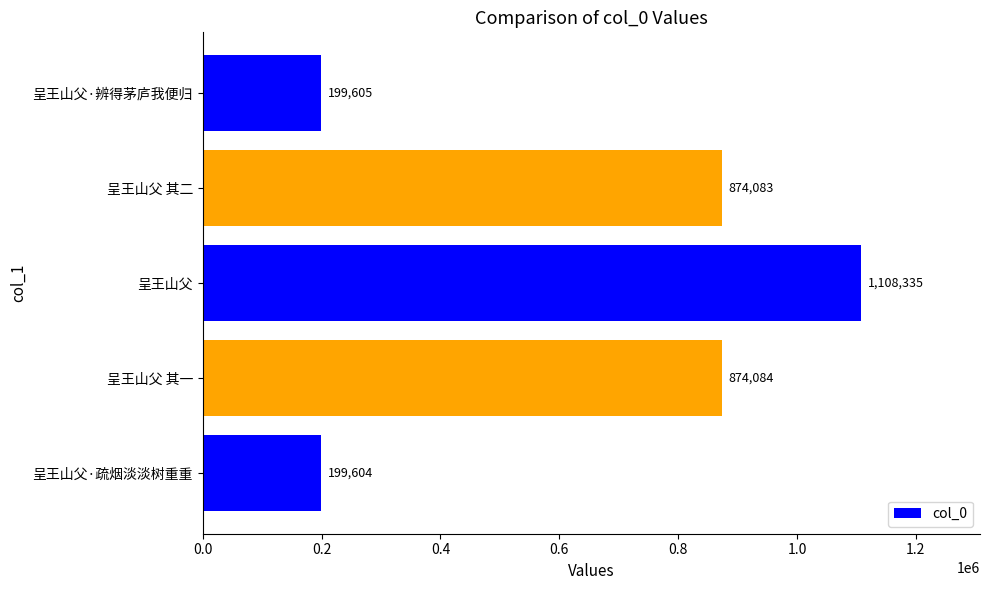

How many bars are there in total?

5